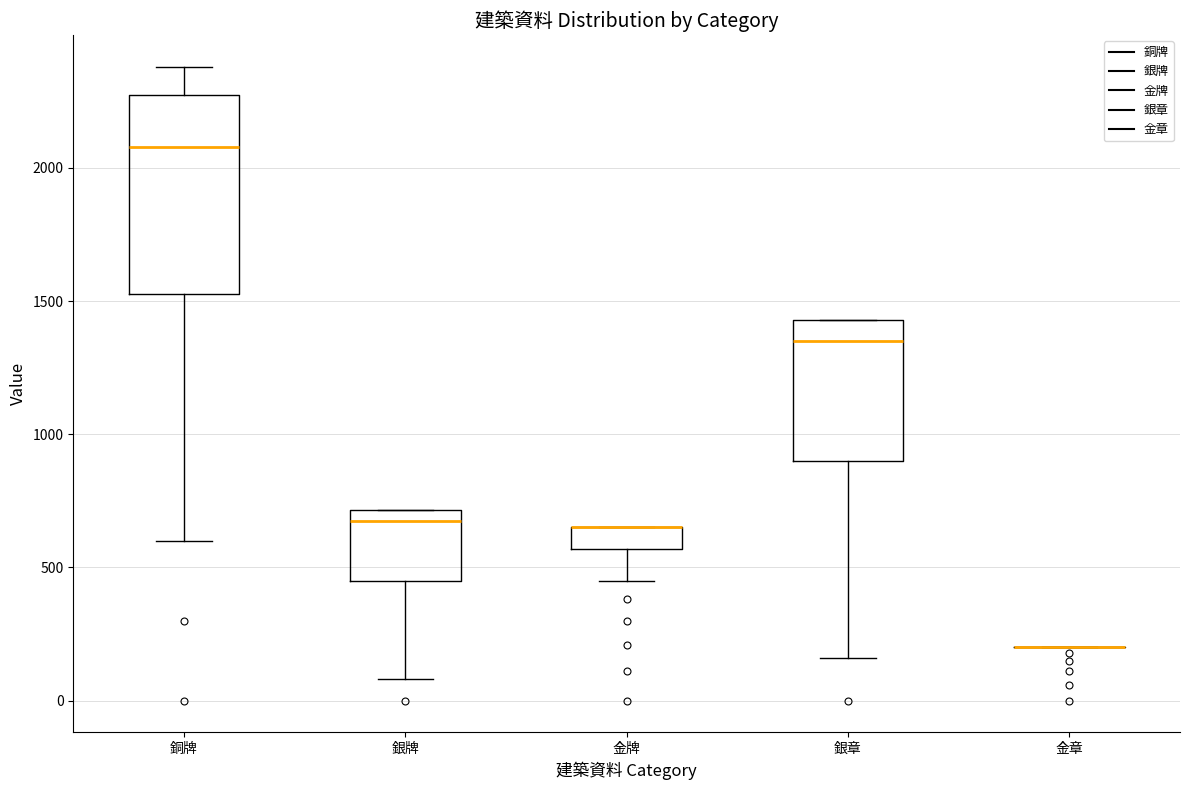

Reading left to right, transcribe this box plot: for each box, give where its median line is, the range the box spans, and where its two whiskers end, as read against the y-axis. The values are not printed on the chart, so give them approximately, as read against the axis.

銅牌: median 2100, box 1550 to 2300, whiskers 600 to 2400
銀牌: median 700 (just below the box's upper edge), box 450 to 700, whiskers 100 to 700
金牌: median 650 (drawn on the box's upper edge), box 550 to 650, whiskers 450 to 650
銀章: median 1350, box 900 to 1450, whiskers 150 to 1450
金章: box collapsed to a line at 200, whiskers 200 to 200